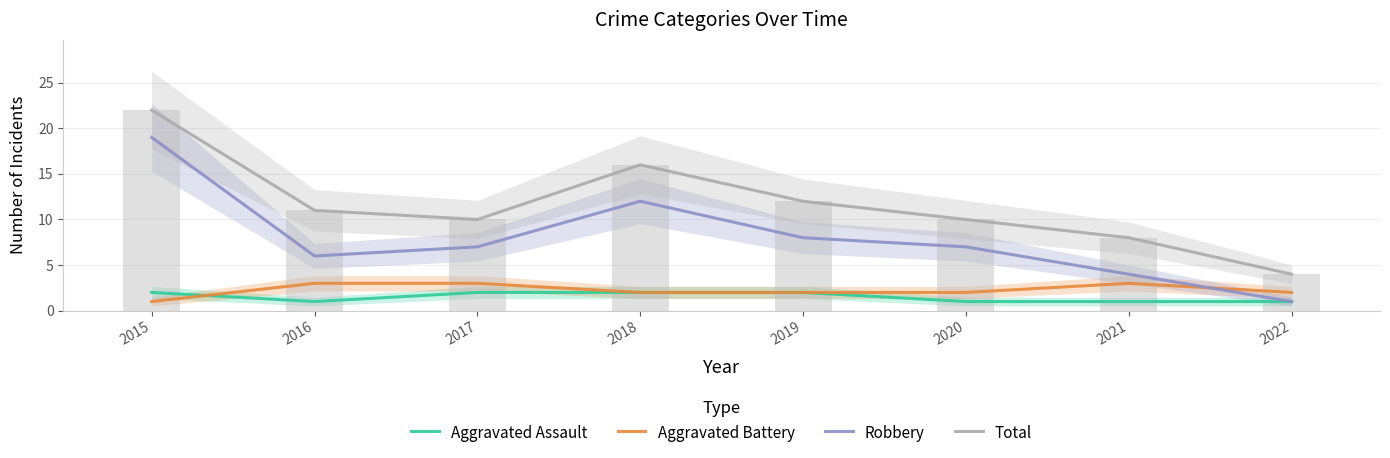

Count the number of categories in the chart.

8